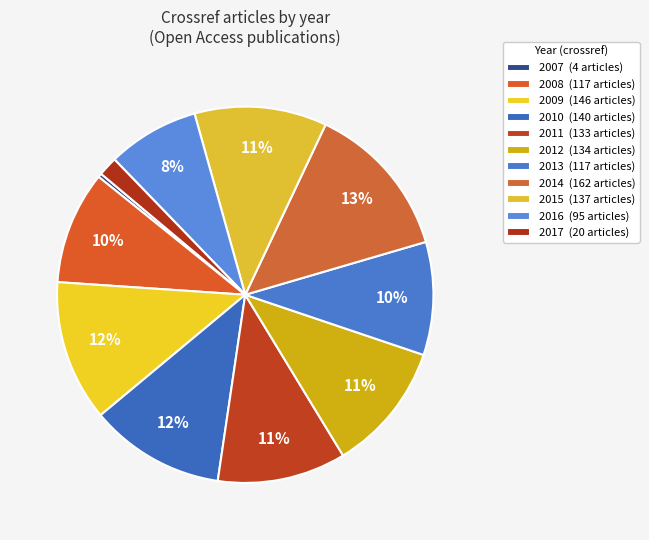

What percentage do 2016 and 2017 together represent?

9.5%